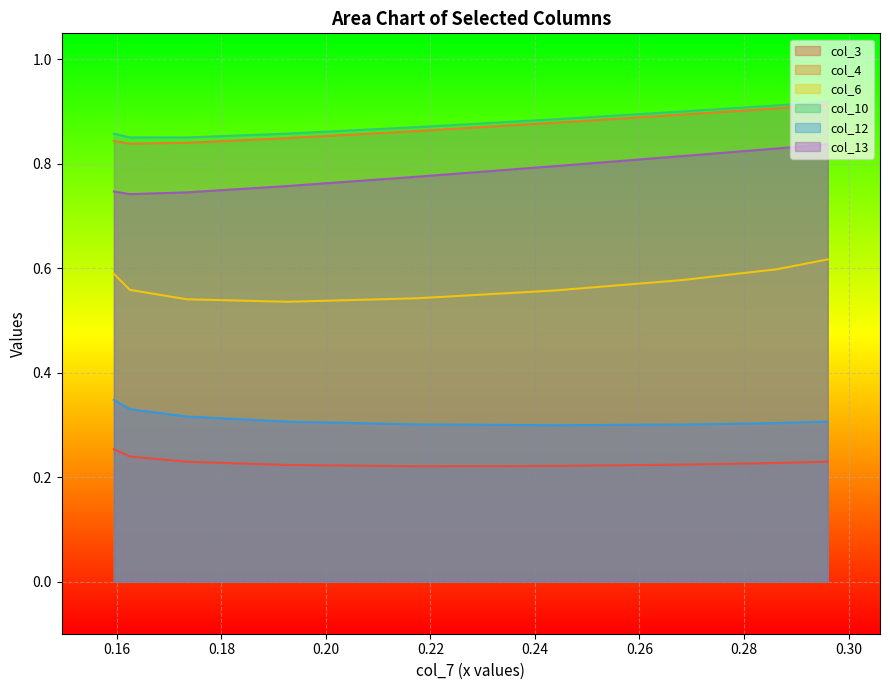

What is the sum of the col_10 values at 0.28 and 0.22?

1.7